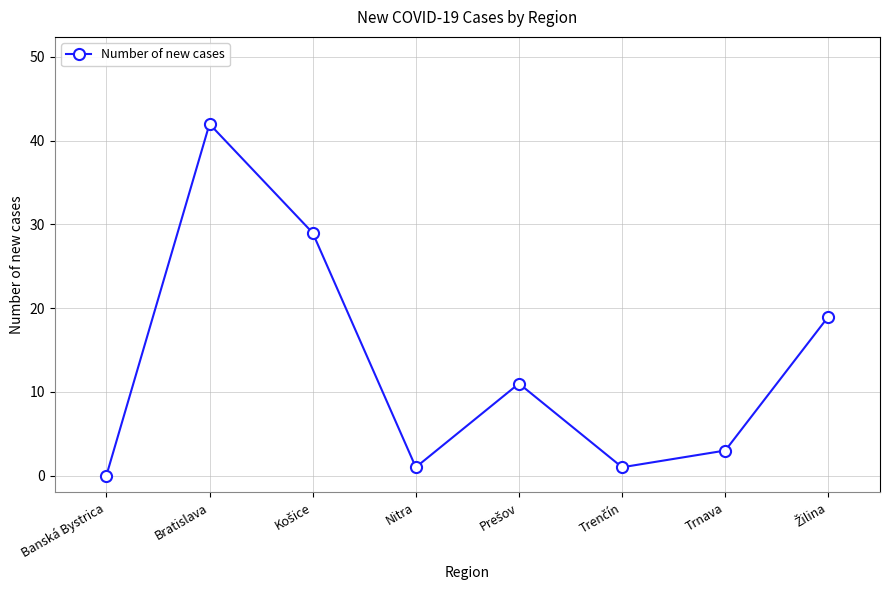

What is the sum of all values?

106